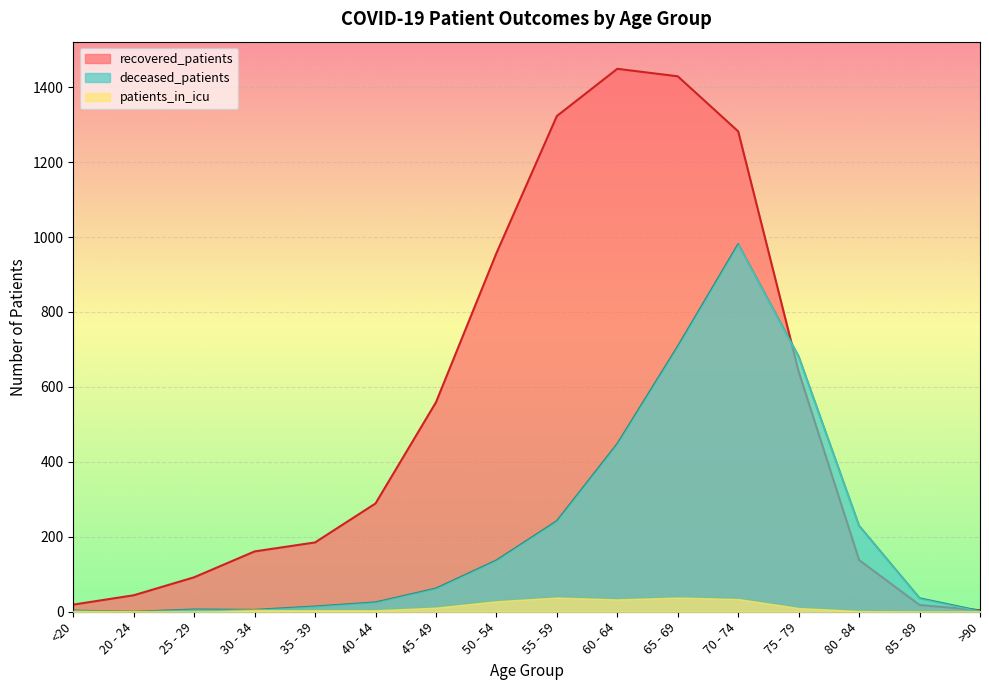

How many lines are shown in the chart?

3